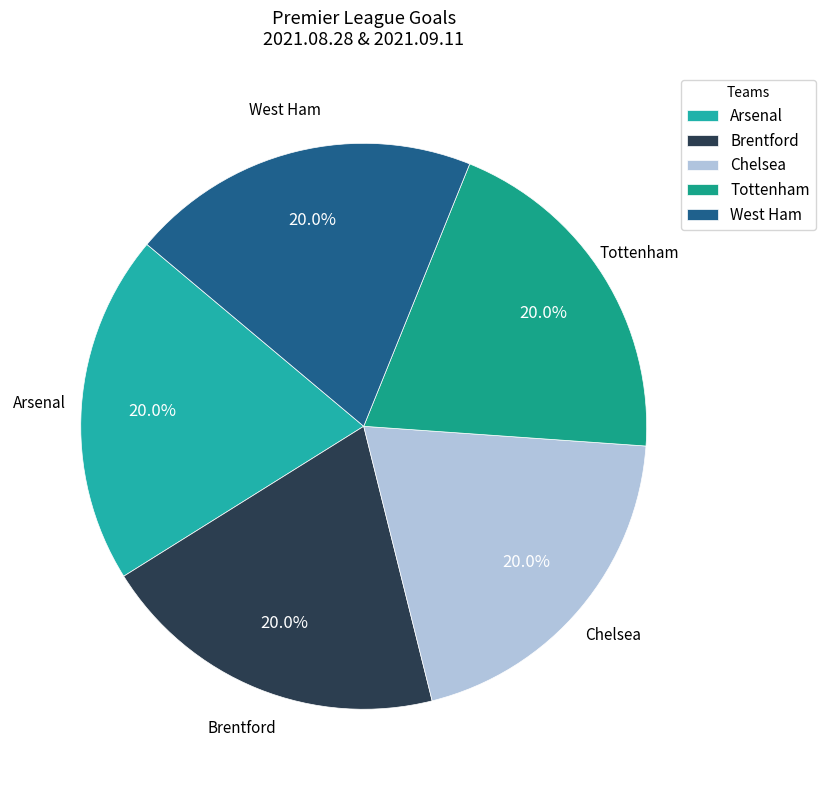

What percentage is NOT represented by West Ham?

80.0%